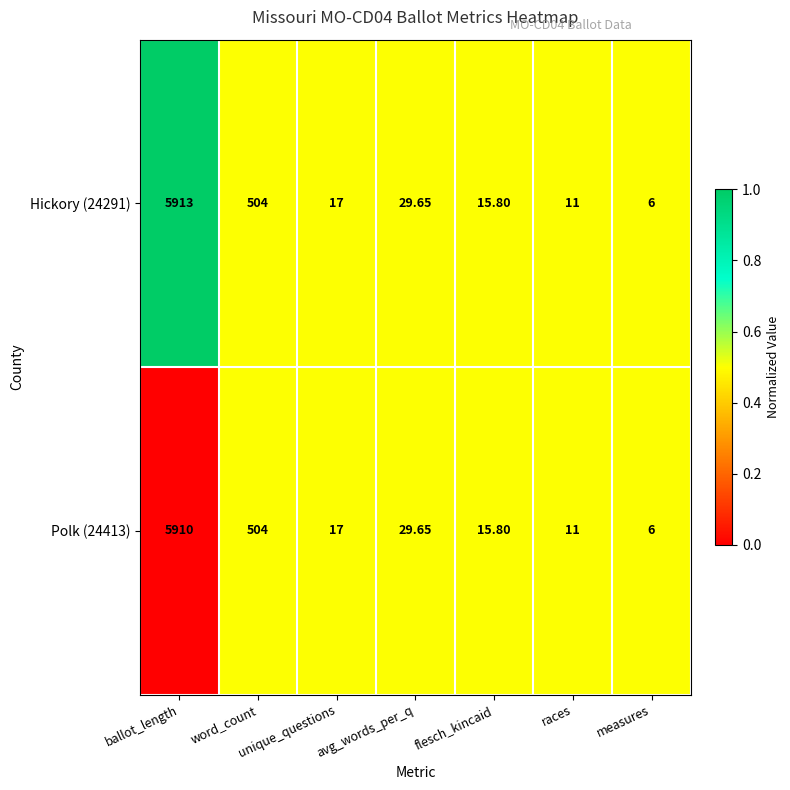

Which category has the highest value across all series?

ballot_length